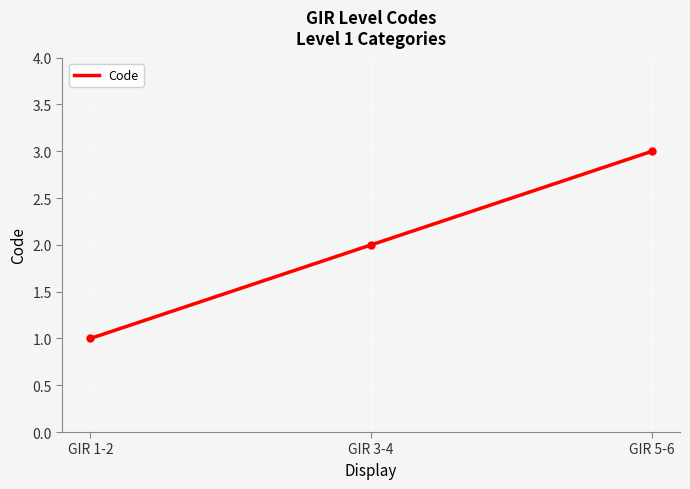

At which category does the chart reach its minimum across all series?

GIR 1-2